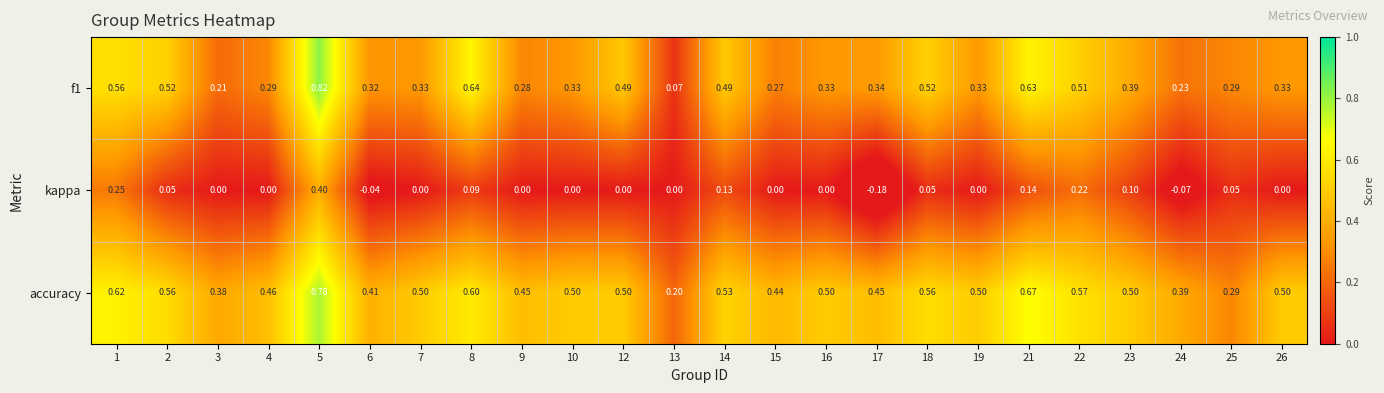

Between 16 and 24, which series saw the biggest shift?

accuracy